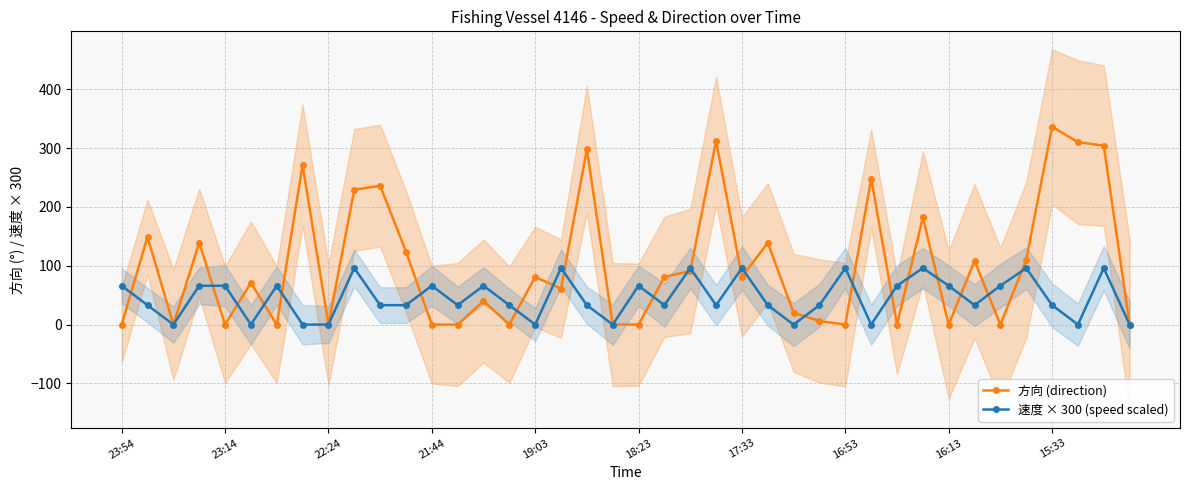

True or false: 方向 (direction) has a value of 230 at 21:44.

False